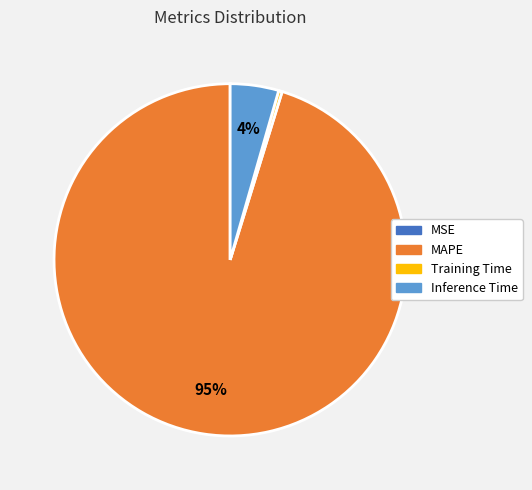

To the nearest percent, what is the average slice percentage?

25%